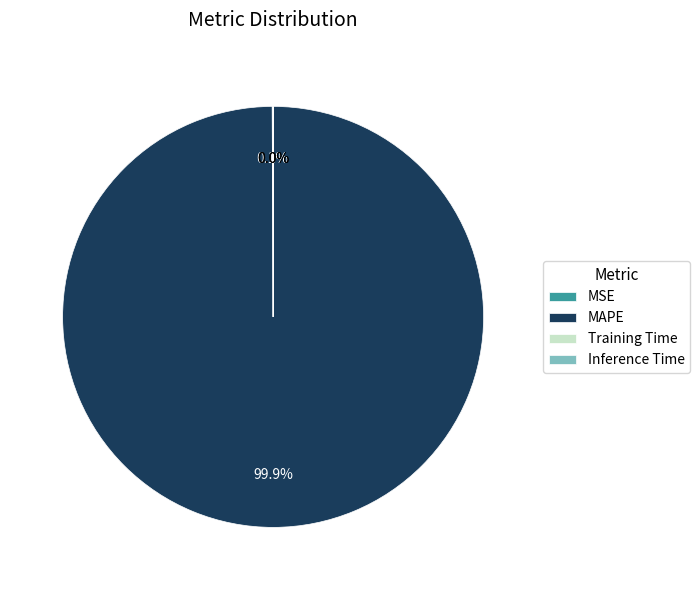

Does any single category account for the majority?

Yes